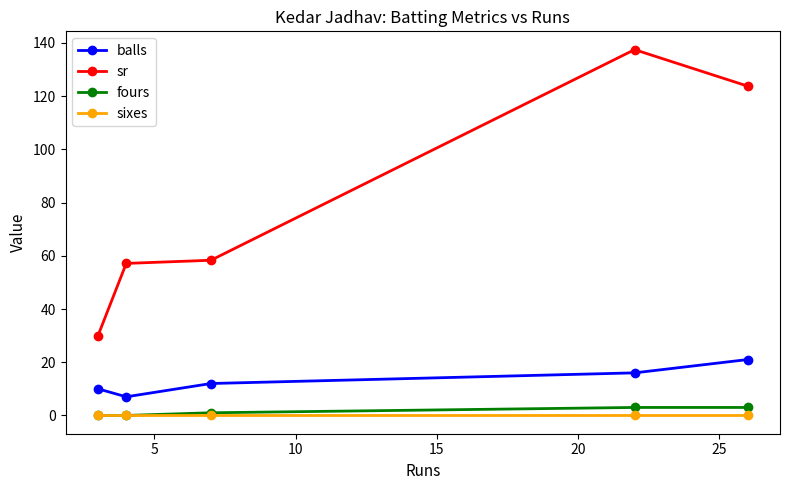

Which series has the largest range (max minus min)?

sr